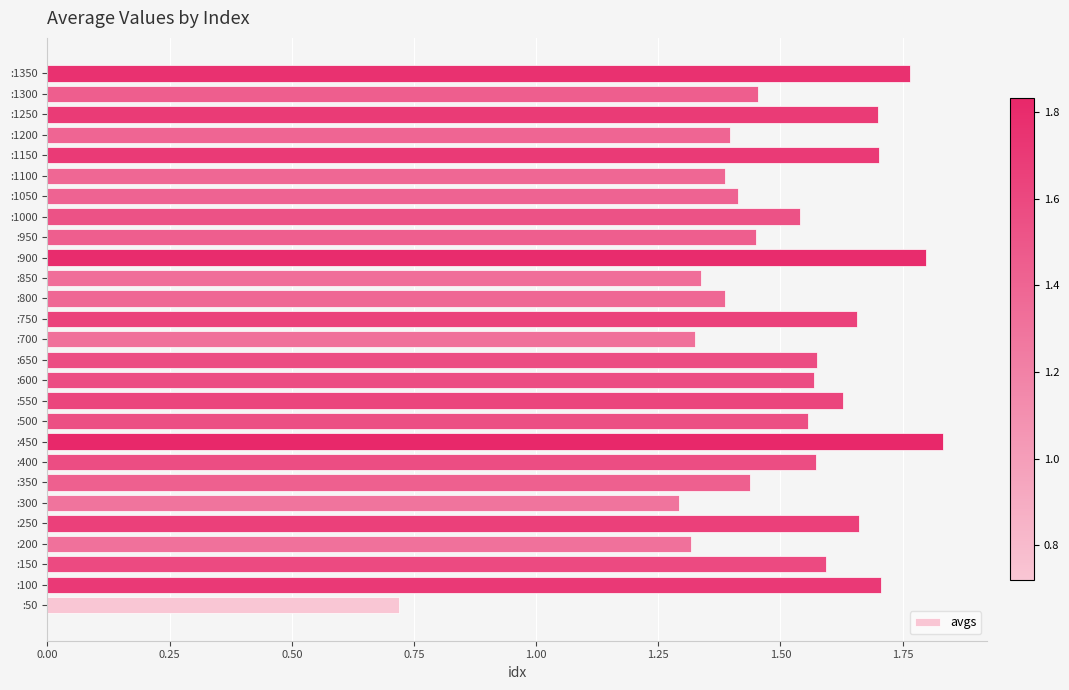

Which label corresponds to the smallest value in the chart?

:50